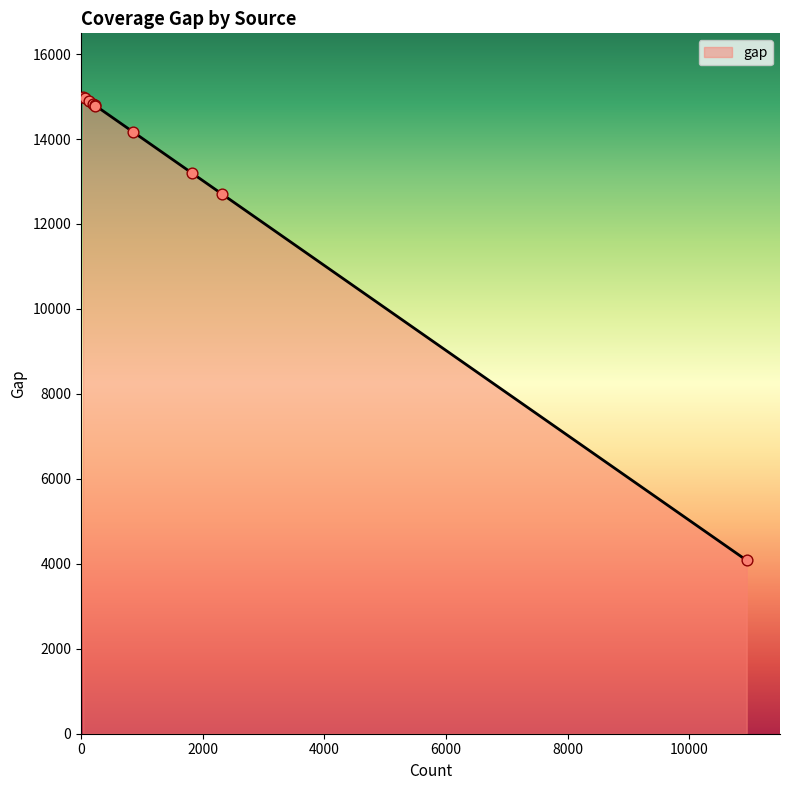

What is the smallest value displayed?

4080